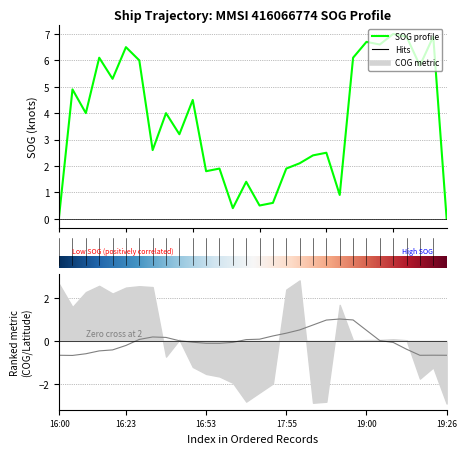

How many values in the SOG series exceed 4?

13